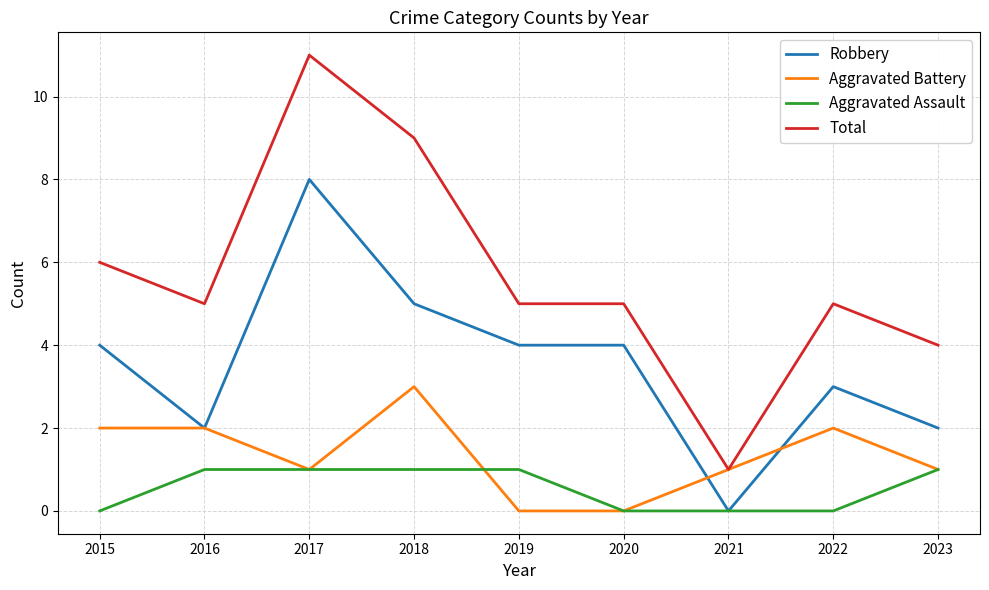

What is the difference between the highest and lowest values at 2015?

6